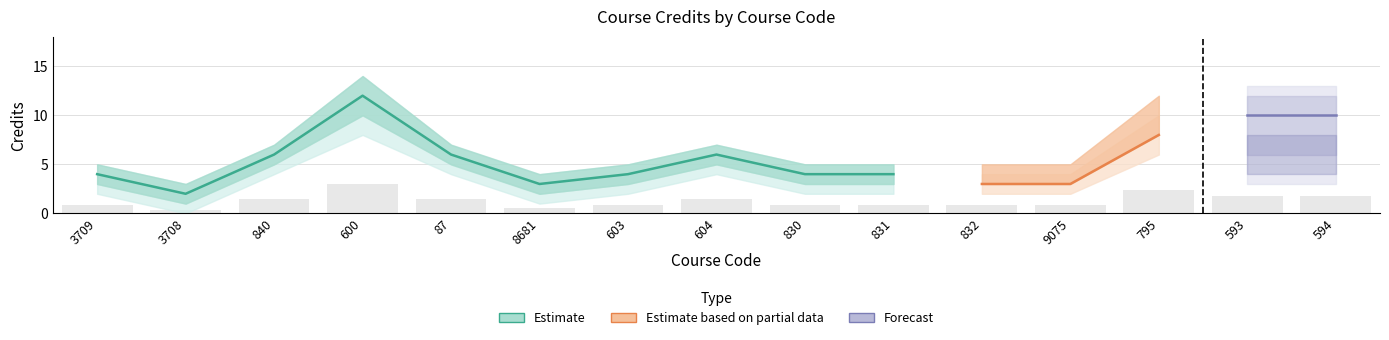

Count the number of data series in this chart.

3